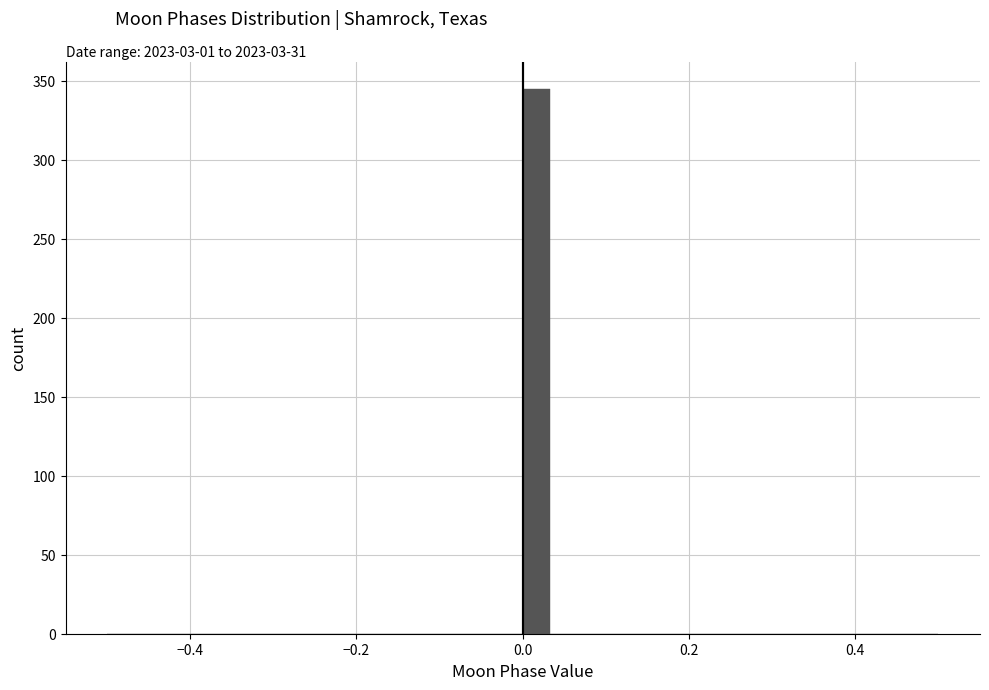

Around what value on the x-axis is the tallest bar? Give the approximate position of its centre, as read against the axis.

0.02